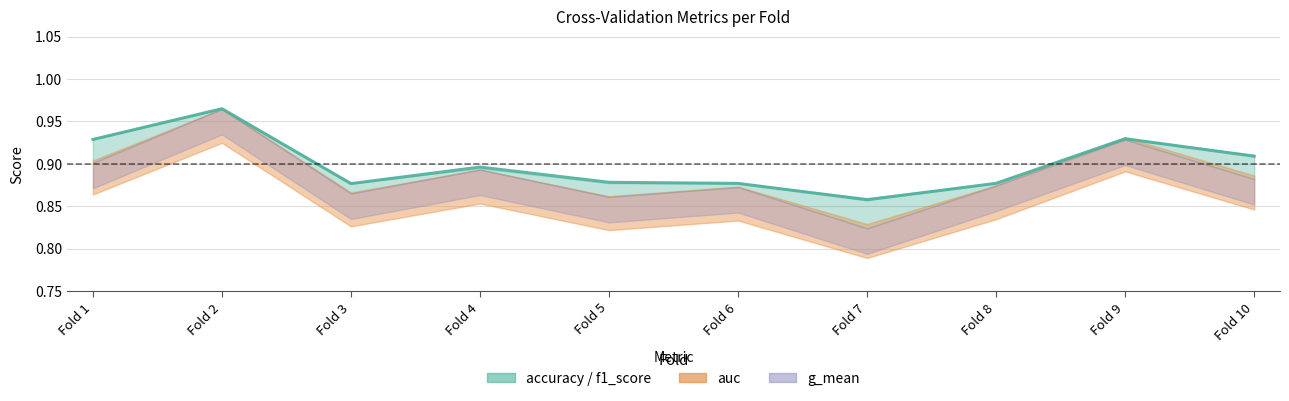

What is the sum of the values at Fold 9 and Fold 3?

1.8